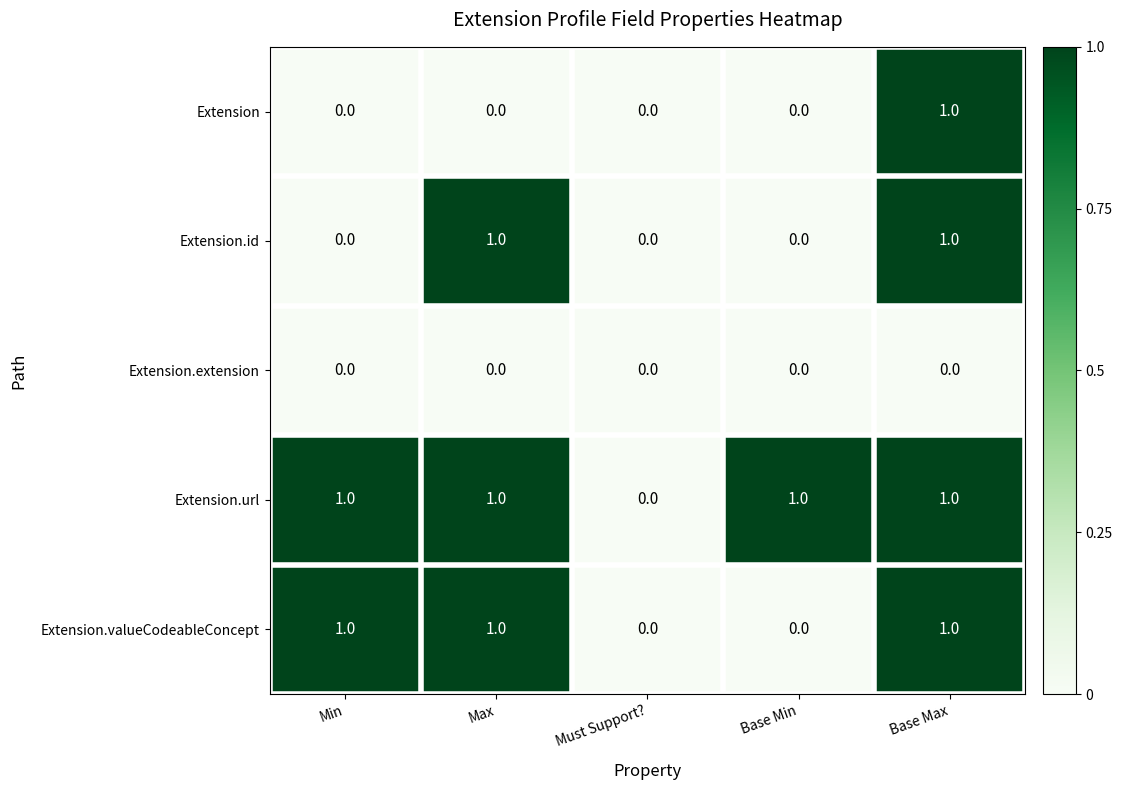

List the series in order of their overall mean, highest first.

Extension.url, Extension.valueCodeableConcept, Extension.id, Extension, Extension.extension